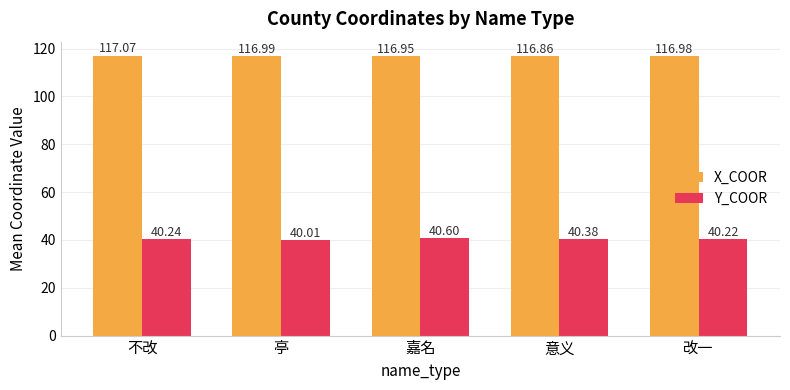

Rank the series at 意义 from lowest to highest value.

Y_COOR, X_COOR